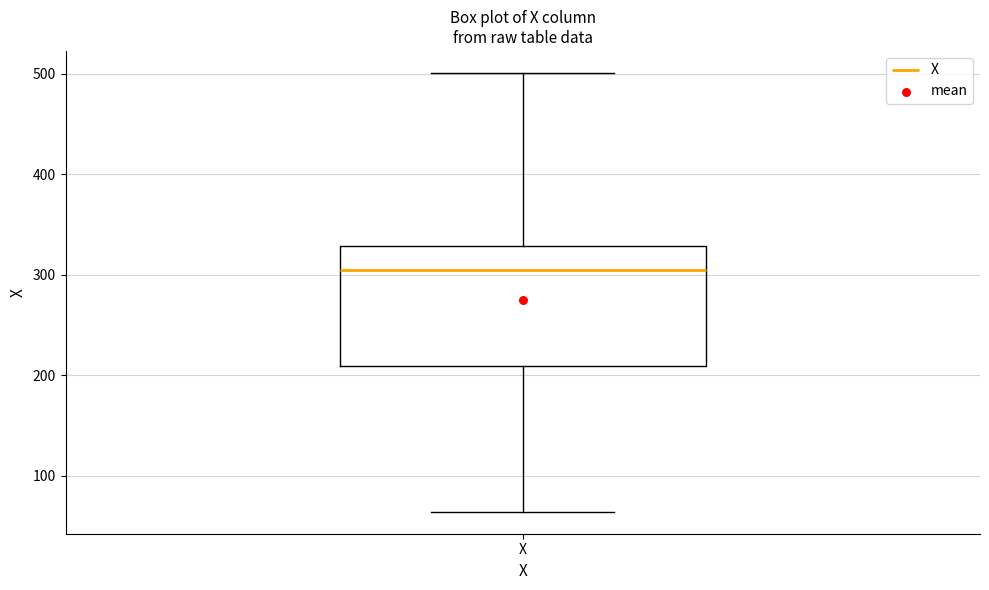

Read this box plot against the y-axis: the position of the median line, the range covered by the box, and the ends of both whiskers. The values are not printed on the chart, so give them approximately, as read against the axis.

median 310, box 210 to 330, whiskers 60 to 500